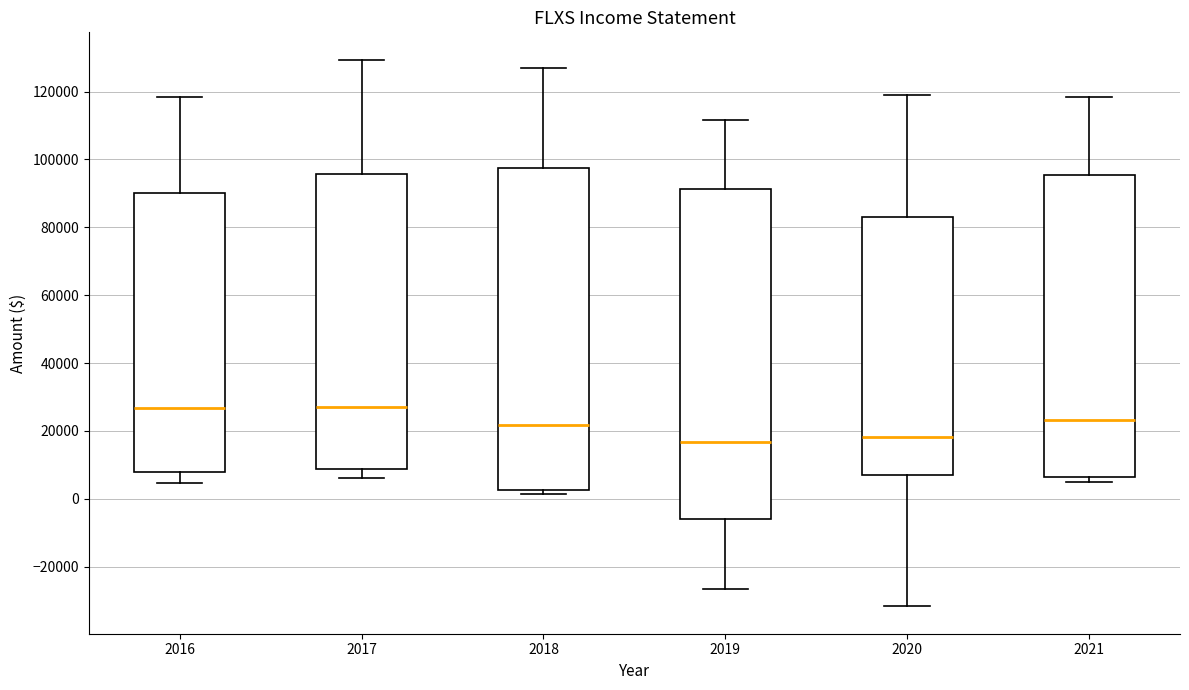

Comparing the boxes themselves (not the whiskers), which one is the tallest?

2019